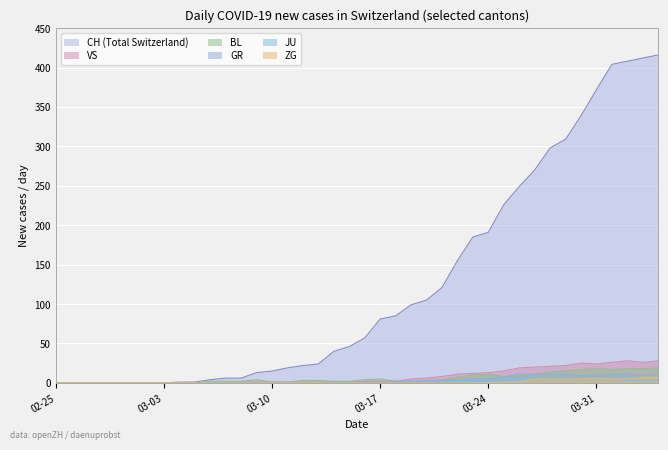

What is the maximum value for CH (Total Switzerland)?

416